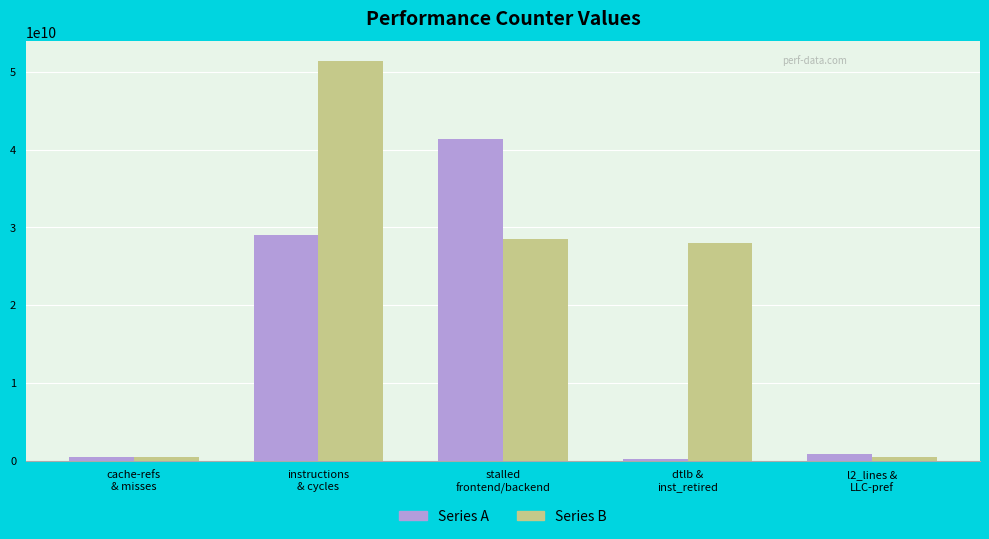

What is the maximum value for Series A?

41410873947